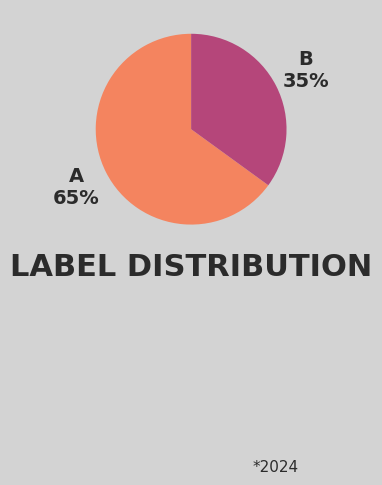

Is there a majority slice in this chart?

Yes